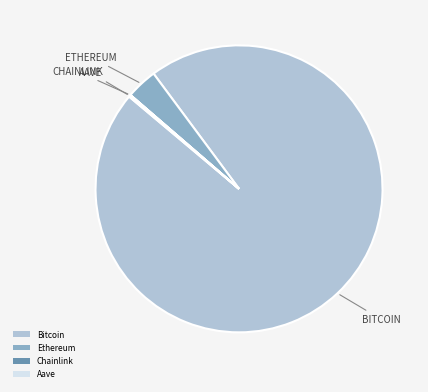

The Ethereum slice represents 13% of the pie. True or false?

False